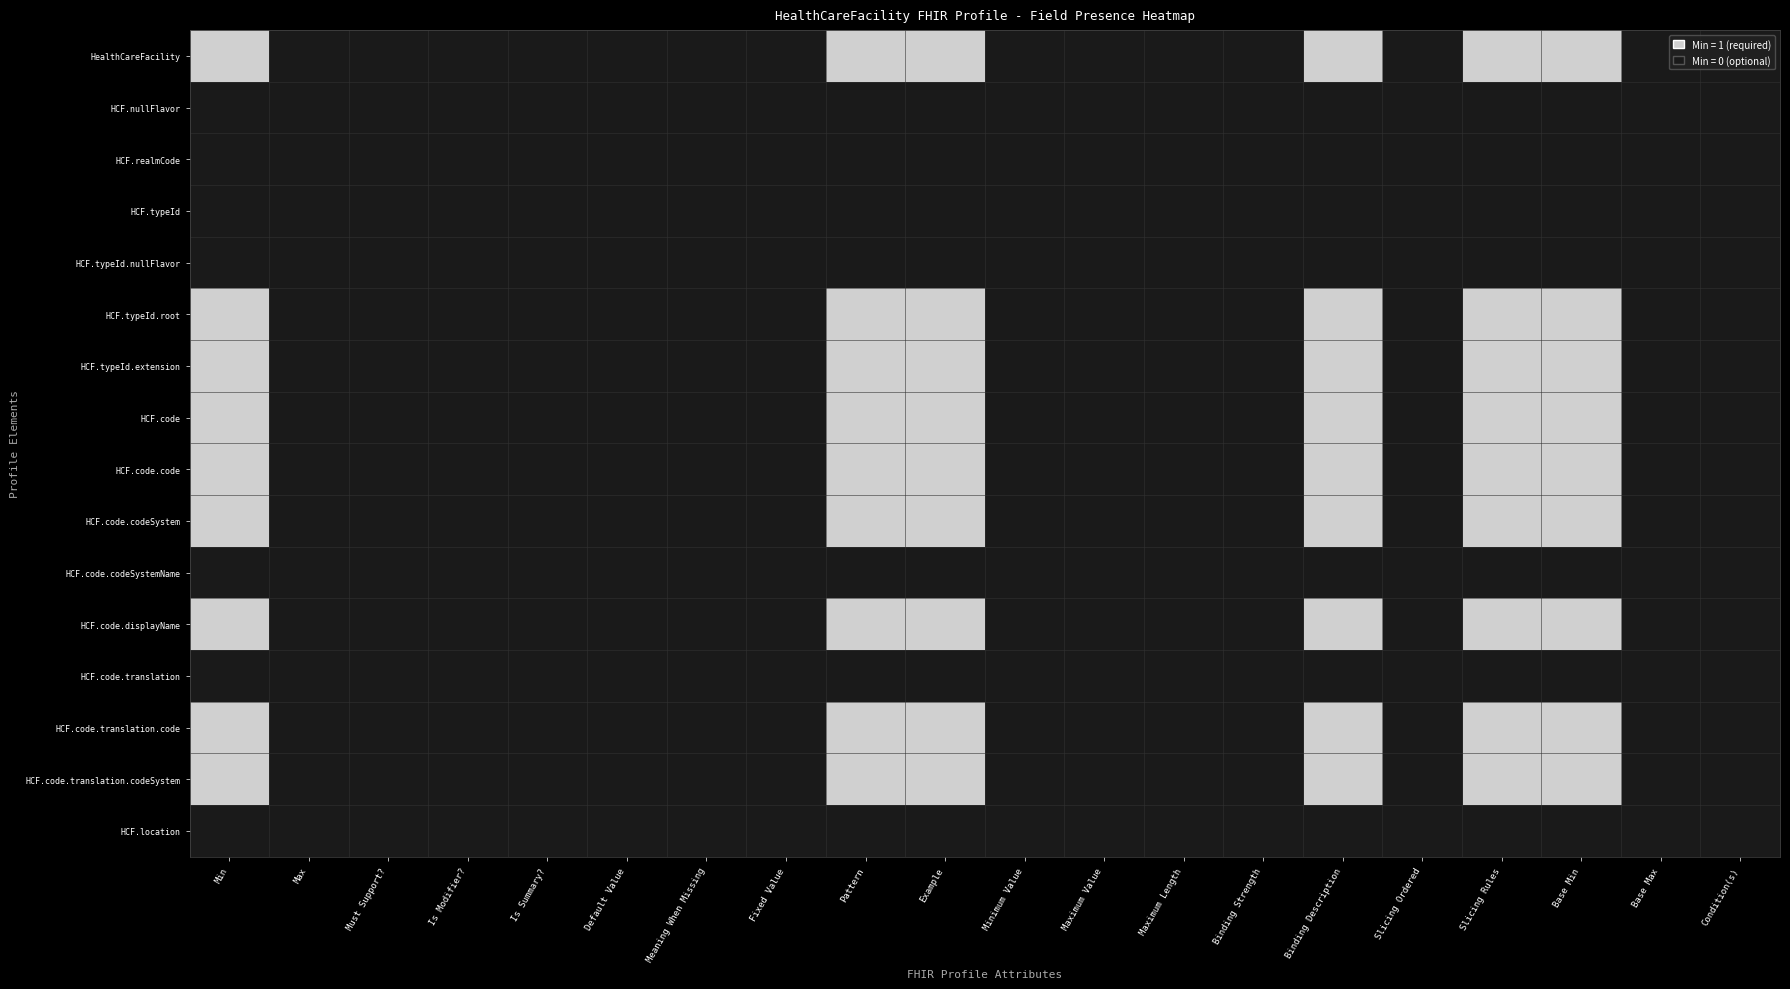

Reading right to left, extract all data points from this chart.

HealthCareFacility: Condition(s)=0	Base Max=0	Base Min=1	Slicing Rules=1	Slicing Ordered=0	Binding Description=1	Binding Strength=0	Maximum Length=0	Maximum Value=0	Minimum Value=0	Example=1	Pattern=1	Fixed Value=0	Meaning When Missing=0	Default Value=0	Is Summary?=0	Is Modifier?=0	Must Support?=0	Max=0	Min=1
HCF.nullFlavor: Condition(s)=0	Base Max=0	Base Min=0	Slicing Rules=0	Slicing Ordered=0	Binding Description=0	Binding Strength=0	Maximum Length=0	Maximum Value=0	Minimum Value=0	Example=0	Pattern=0	Fixed Value=0	Meaning When Missing=0	Default Value=0	Is Summary?=0	Is Modifier?=0	Must Support?=0	Max=0	Min=0
HCF.realmCode: Condition(s)=0	Base Max=0	Base Min=0	Slicing Rules=0	Slicing Ordered=0	Binding Description=0	Binding Strength=0	Maximum Length=0	Maximum Value=0	Minimum Value=0	Example=0	Pattern=0	Fixed Value=0	Meaning When Missing=0	Default Value=0	Is Summary?=0	Is Modifier?=0	Must Support?=0	Max=0	Min=0
HCF.typeId: Condition(s)=0	Base Max=0	Base Min=0	Slicing Rules=0	Slicing Ordered=0	Binding Description=0	Binding Strength=0	Maximum Length=0	Maximum Value=0	Minimum Value=0	Example=0	Pattern=0	Fixed Value=0	Meaning When Missing=0	Default Value=0	Is Summary?=0	Is Modifier?=0	Must Support?=0	Max=0	Min=0
HCF.typeId.nullFlavor: Condition(s)=0	Base Max=0	Base Min=0	Slicing Rules=0	Slicing Ordered=0	Binding Description=0	Binding Strength=0	Maximum Length=0	Maximum Value=0	Minimum Value=0	Example=0	Pattern=0	Fixed Value=0	Meaning When Missing=0	Default Value=0	Is Summary?=0	Is Modifier?=0	Must Support?=0	Max=0	Min=0
HCF.typeId.root: Condition(s)=0	Base Max=0	Base Min=1	Slicing Rules=1	Slicing Ordered=0	Binding Description=1	Binding Strength=0	Maximum Length=0	Maximum Value=0	Minimum Value=0	Example=1	Pattern=1	Fixed Value=0	Meaning When Missing=0	Default Value=0	Is Summary?=0	Is Modifier?=0	Must Support?=0	Max=0	Min=1
HCF.typeId.extension: Condition(s)=0	Base Max=0	Base Min=1	Slicing Rules=1	Slicing Ordered=0	Binding Description=1	Binding Strength=0	Maximum Length=0	Maximum Value=0	Minimum Value=0	Example=1	Pattern=1	Fixed Value=0	Meaning When Missing=0	Default Value=0	Is Summary?=0	Is Modifier?=0	Must Support?=0	Max=0	Min=1
HCF.code: Condition(s)=0	Base Max=0	Base Min=1	Slicing Rules=1	Slicing Ordered=0	Binding Description=1	Binding Strength=0	Maximum Length=0	Maximum Value=0	Minimum Value=0	Example=1	Pattern=1	Fixed Value=0	Meaning When Missing=0	Default Value=0	Is Summary?=0	Is Modifier?=0	Must Support?=0	Max=0	Min=1
HCF.code.code: Condition(s)=0	Base Max=0	Base Min=1	Slicing Rules=1	Slicing Ordered=0	Binding Description=1	Binding Strength=0	Maximum Length=0	Maximum Value=0	Minimum Value=0	Example=1	Pattern=1	Fixed Value=0	Meaning When Missing=0	Default Value=0	Is Summary?=0	Is Modifier?=0	Must Support?=0	Max=0	Min=1
HCF.code.codeSystem: Condition(s)=0	Base Max=0	Base Min=1	Slicing Rules=1	Slicing Ordered=0	Binding Description=1	Binding Strength=0	Maximum Length=0	Maximum Value=0	Minimum Value=0	Example=1	Pattern=1	Fixed Value=0	Meaning When Missing=0	Default Value=0	Is Summary?=0	Is Modifier?=0	Must Support?=0	Max=0	Min=1
HCF.code.codeSystemName: Condition(s)=0	Base Max=0	Base Min=0	Slicing Rules=0	Slicing Ordered=0	Binding Description=0	Binding Strength=0	Maximum Length=0	Maximum Value=0	Minimum Value=0	Example=0	Pattern=0	Fixed Value=0	Meaning When Missing=0	Default Value=0	Is Summary?=0	Is Modifier?=0	Must Support?=0	Max=0	Min=0
HCF.code.displayName: Condition(s)=0	Base Max=0	Base Min=1	Slicing Rules=1	Slicing Ordered=0	Binding Description=1	Binding Strength=0	Maximum Length=0	Maximum Value=0	Minimum Value=0	Example=1	Pattern=1	Fixed Value=0	Meaning When Missing=0	Default Value=0	Is Summary?=0	Is Modifier?=0	Must Support?=0	Max=0	Min=1
HCF.code.translation: Condition(s)=0	Base Max=0	Base Min=0	Slicing Rules=0	Slicing Ordered=0	Binding Description=0	Binding Strength=0	Maximum Length=0	Maximum Value=0	Minimum Value=0	Example=0	Pattern=0	Fixed Value=0	Meaning When Missing=0	Default Value=0	Is Summary?=0	Is Modifier?=0	Must Support?=0	Max=0	Min=0
HCF.code.translation.code: Condition(s)=0	Base Max=0	Base Min=1	Slicing Rules=1	Slicing Ordered=0	Binding Description=1	Binding Strength=0	Maximum Length=0	Maximum Value=0	Minimum Value=0	Example=1	Pattern=1	Fixed Value=0	Meaning When Missing=0	Default Value=0	Is Summary?=0	Is Modifier?=0	Must Support?=0	Max=0	Min=1
HCF.code.translation.codeSystem: Condition(s)=0	Base Max=0	Base Min=1	Slicing Rules=1	Slicing Ordered=0	Binding Description=1	Binding Strength=0	Maximum Length=0	Maximum Value=0	Minimum Value=0	Example=1	Pattern=1	Fixed Value=0	Meaning When Missing=0	Default Value=0	Is Summary?=0	Is Modifier?=0	Must Support?=0	Max=0	Min=1
HCF.location: Condition(s)=0	Base Max=0	Base Min=0	Slicing Rules=0	Slicing Ordered=0	Binding Description=0	Binding Strength=0	Maximum Length=0	Maximum Value=0	Minimum Value=0	Example=0	Pattern=0	Fixed Value=0	Meaning When Missing=0	Default Value=0	Is Summary?=0	Is Modifier?=0	Must Support?=0	Max=0	Min=0